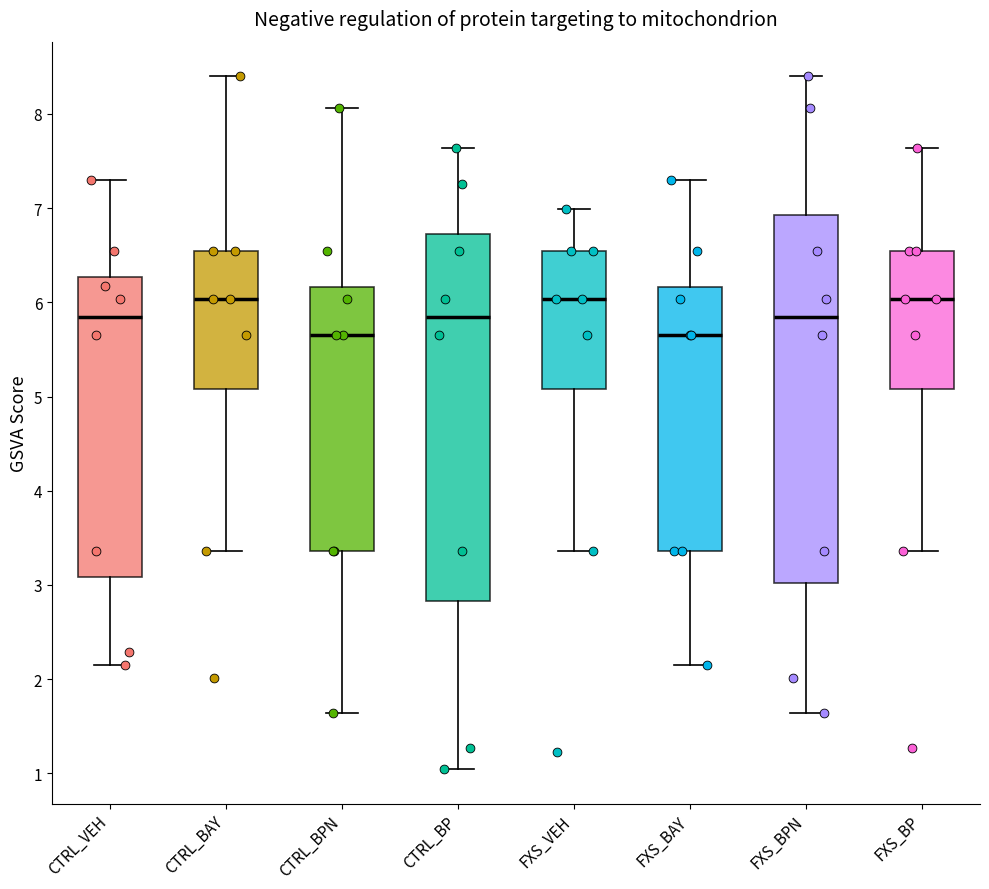

Reading left to right, transcribe this box plot: for each box, give where its median line is, the range the box spans, and where its two whiskers end, as read against the y-axis. The values are not printed on the chart, so give them approximately, as read against the axis.

CTRL_VEH: median 5.8, box 3.1 to 6.3, whiskers 2.1 to 7.3
CTRL_BAY: median 6.0, box 5.1 to 6.5, whiskers 3.4 to 8.4
CTRL_BPN: median 5.7, box 3.4 to 6.2, whiskers 1.6 to 8.1
CTRL_BP: median 5.8, box 2.8 to 6.7, whiskers 1.0 to 7.6
FXS_VEH: median 6.0, box 5.1 to 6.5, whiskers 3.4 to 7.0
FXS_BAY: median 5.7, box 3.4 to 6.2, whiskers 2.1 to 7.3
FXS_BPN: median 5.8, box 3.0 to 6.9, whiskers 1.6 to 8.4
FXS_BP: median 6.0, box 5.1 to 6.5, whiskers 3.4 to 7.6